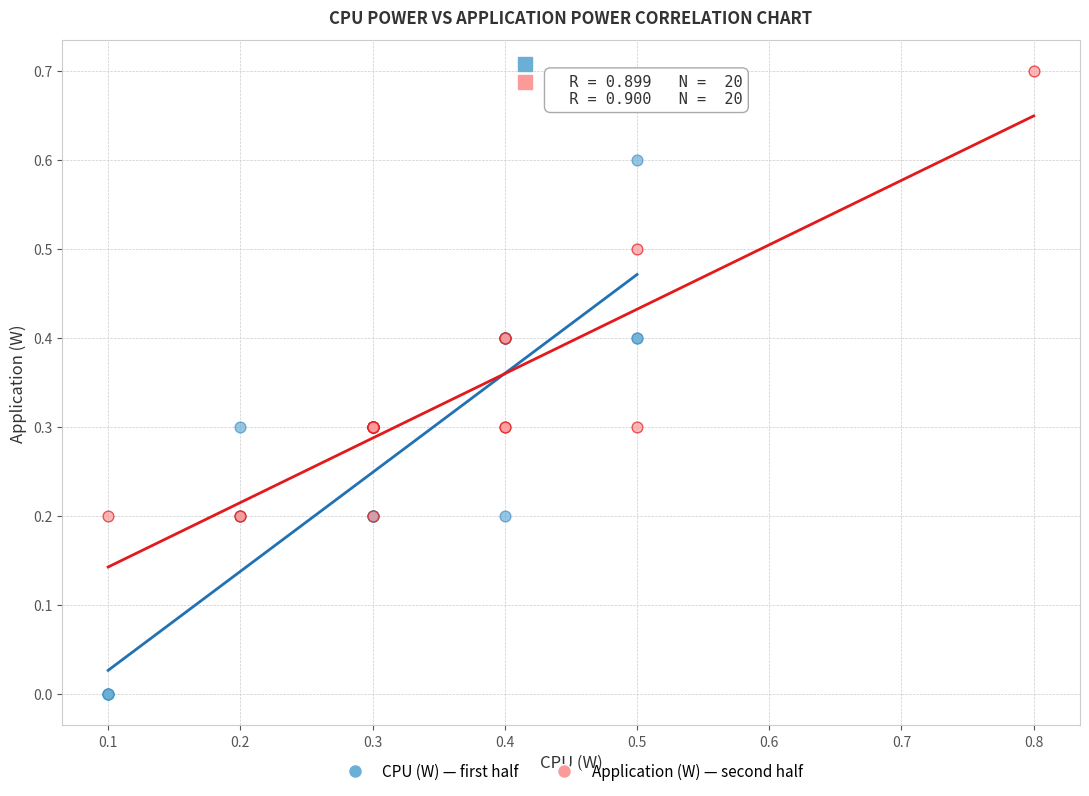

Which series contains the lowest Y value?

CPU (W) — first half